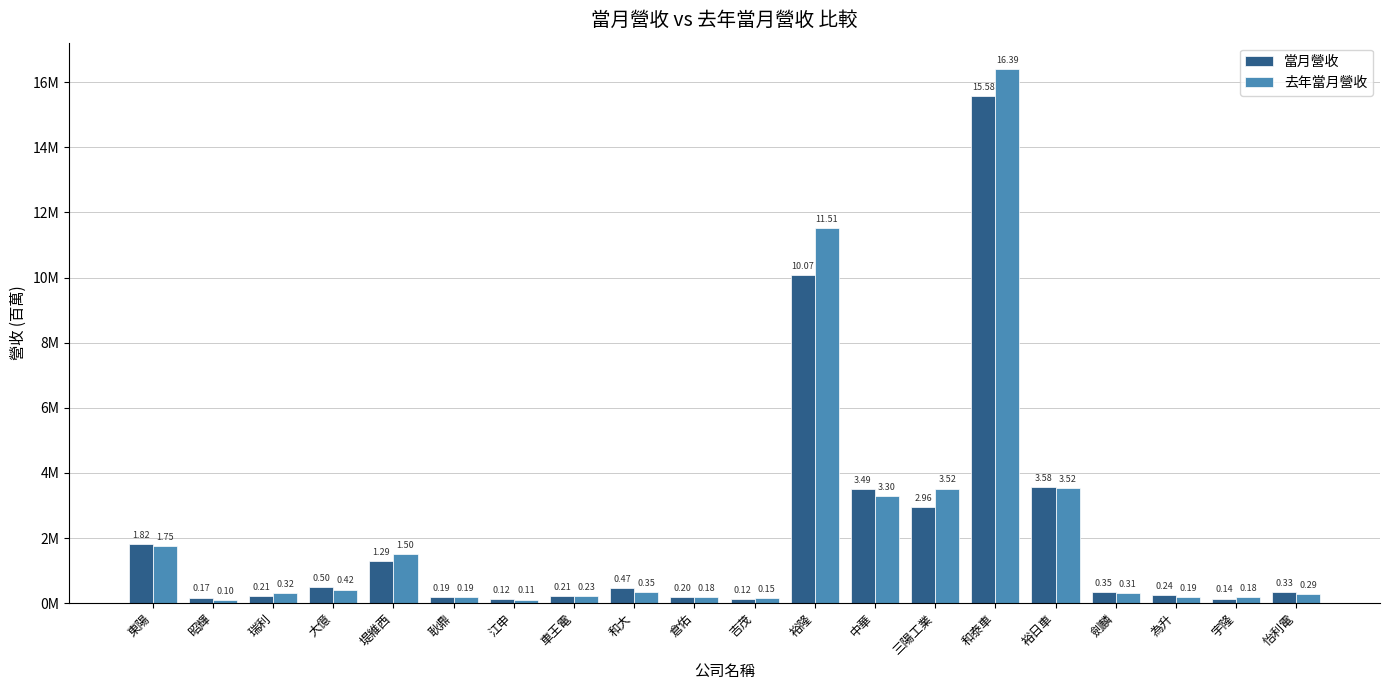

Does the chart contain stacked bars?

No